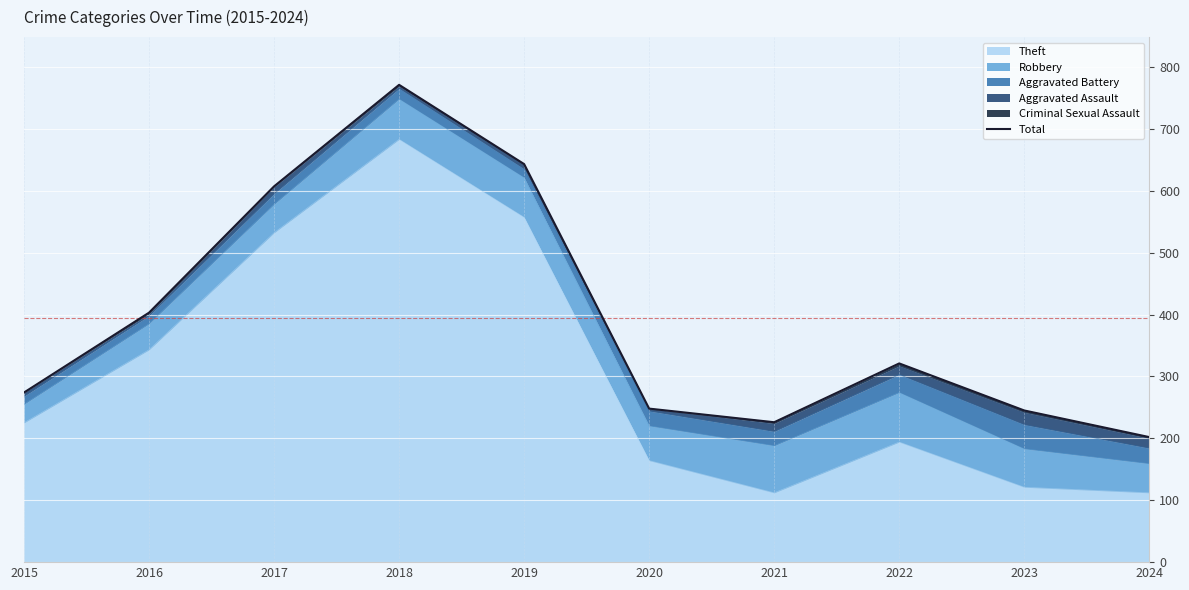

What is the change in value from 2018 to 2020?

-523